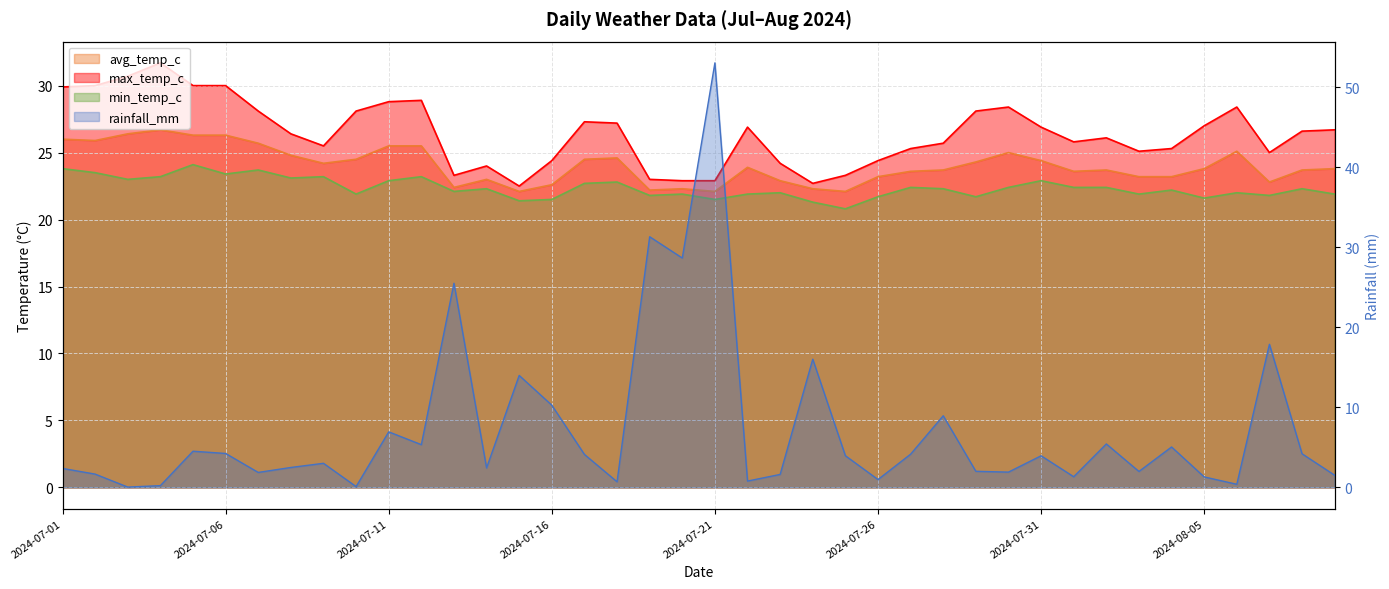

Rank the series at 2024-08-05 from lowest to highest value.

rainfall_mm, min_temp_c, avg_temp_c, max_temp_c